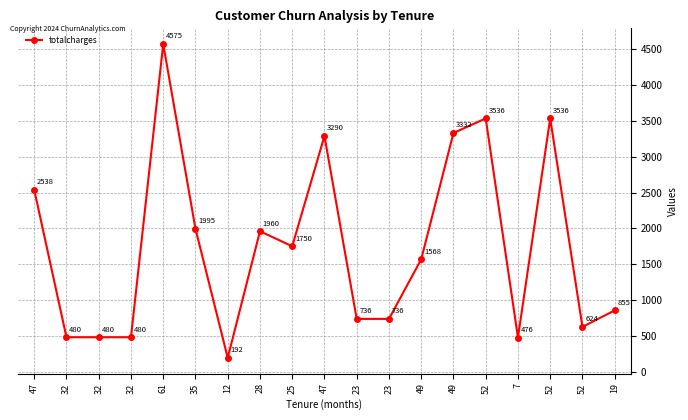

How many distinct data groups are displayed?

1